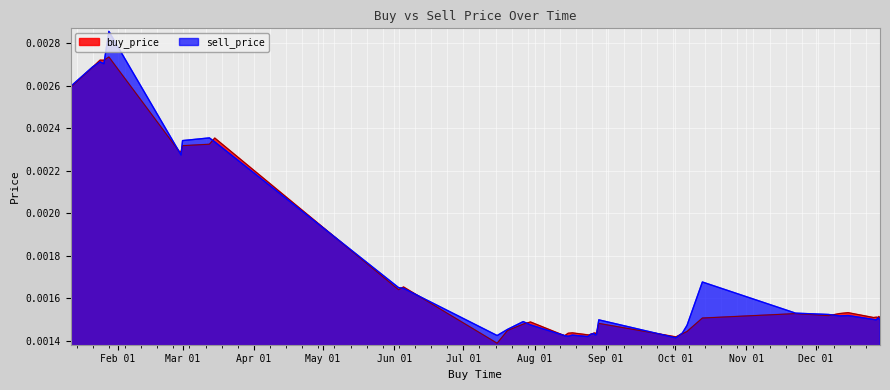

Which series has the widest spread of values?

sell_price